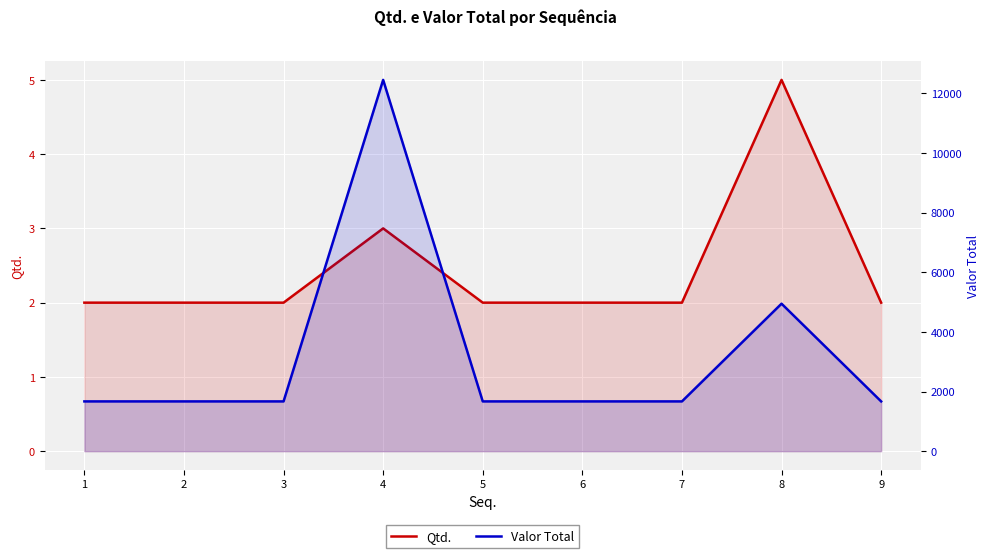

Is the value of Valor Total at 1 greater than the value of Qtd. at 8?

Yes